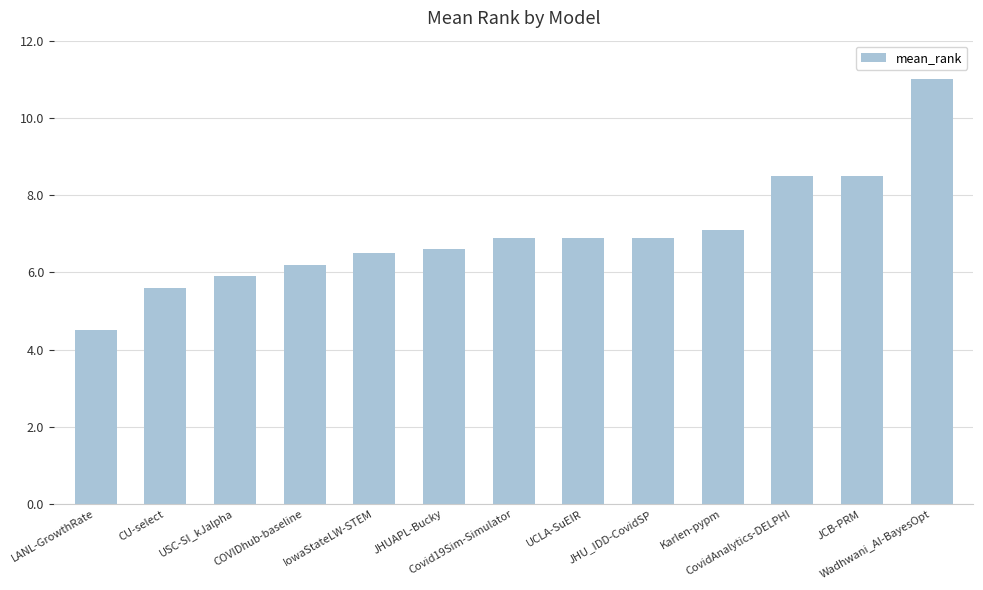

Between CU-select and LANL-GrowthRate, which is larger?

CU-select